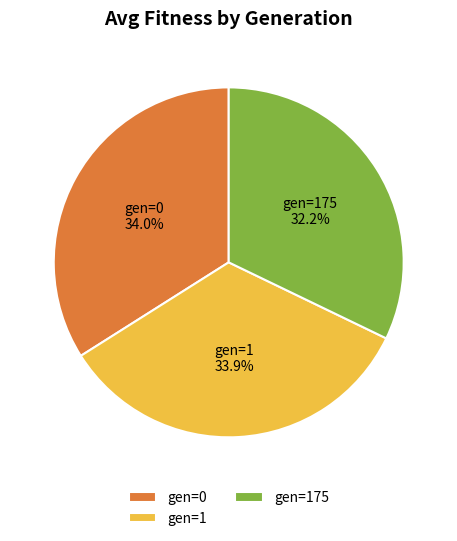

Is there any slice that represents more than half of the pie?

No